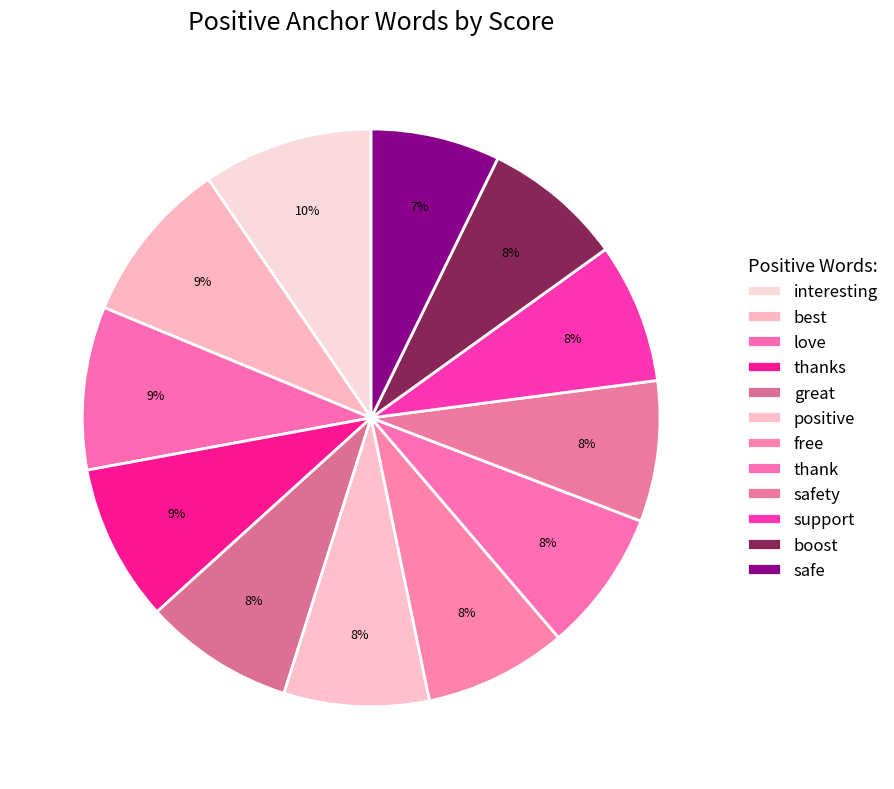

Is it true that free is 19% of the pie?

False